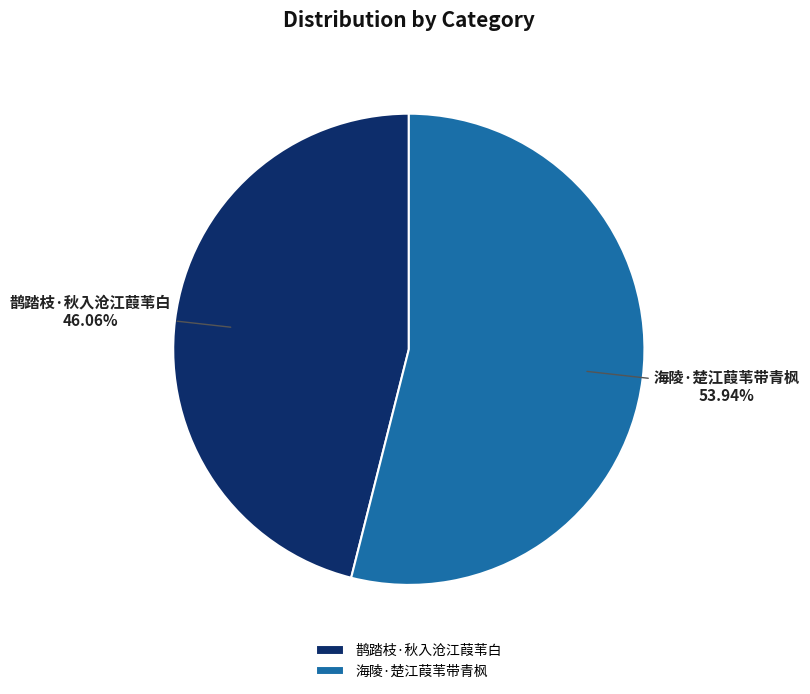

What percentage do 鹊踏枝·秋入沧江葭苇白 and 海陵·楚江葭苇带青枫 together represent?

100.0%